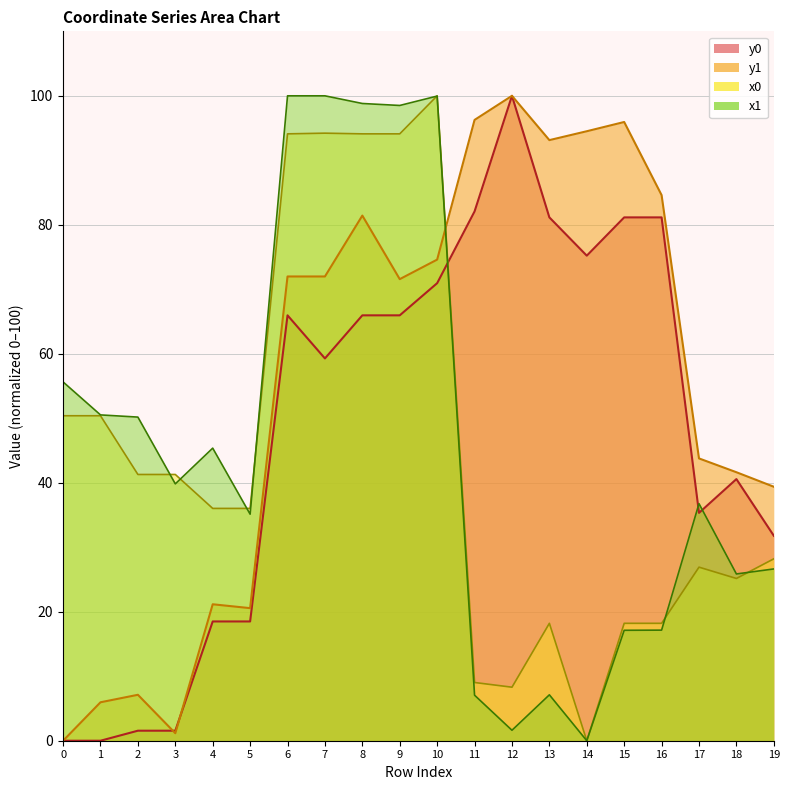

At 0, list the series in order from smallest to largest.

y0, y1, x0, x1